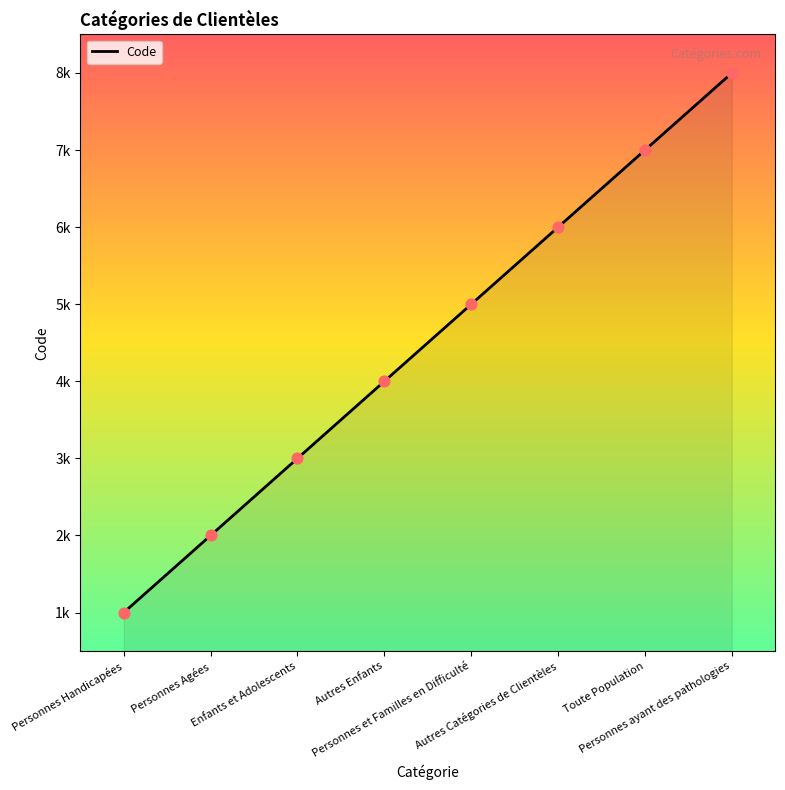

What is the ratio of the value at Personnes Agées to the value at Personnes Handicapées?

2.0